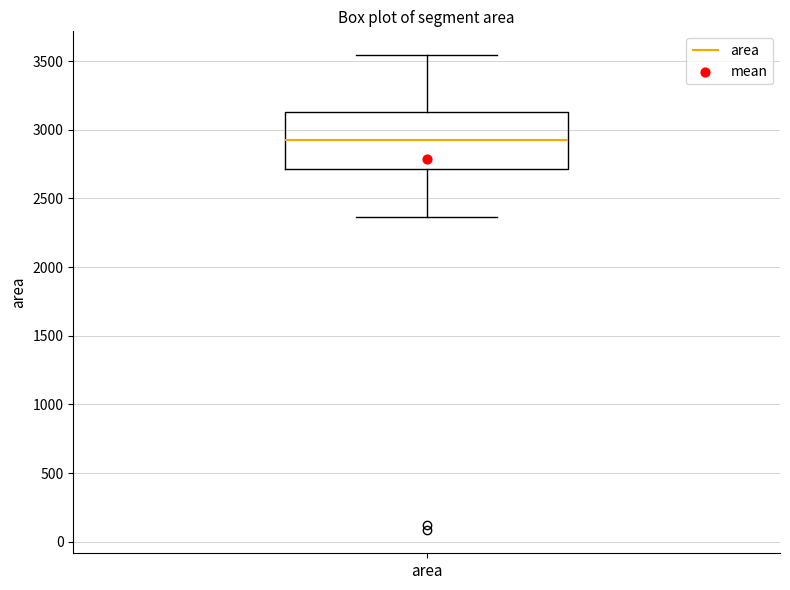

Where does the lower whisker of the box for area end on the y-axis? The values are not printed on the chart, so give them approximately, as read against the axis.

2350